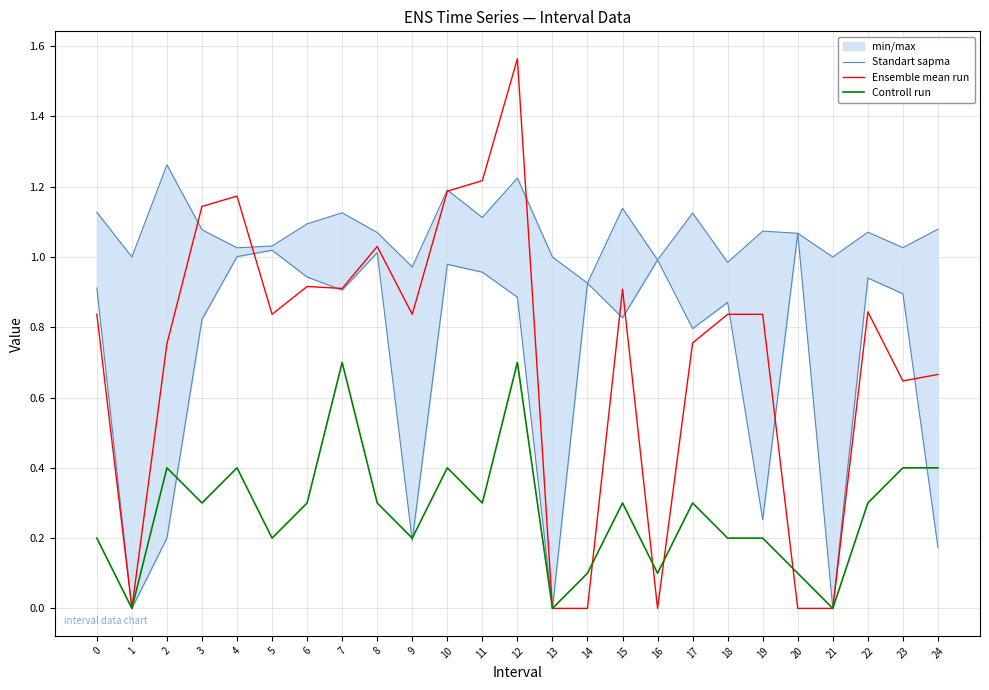

The Ensemble mean run series shows 0.7 at 11. True or false?

False